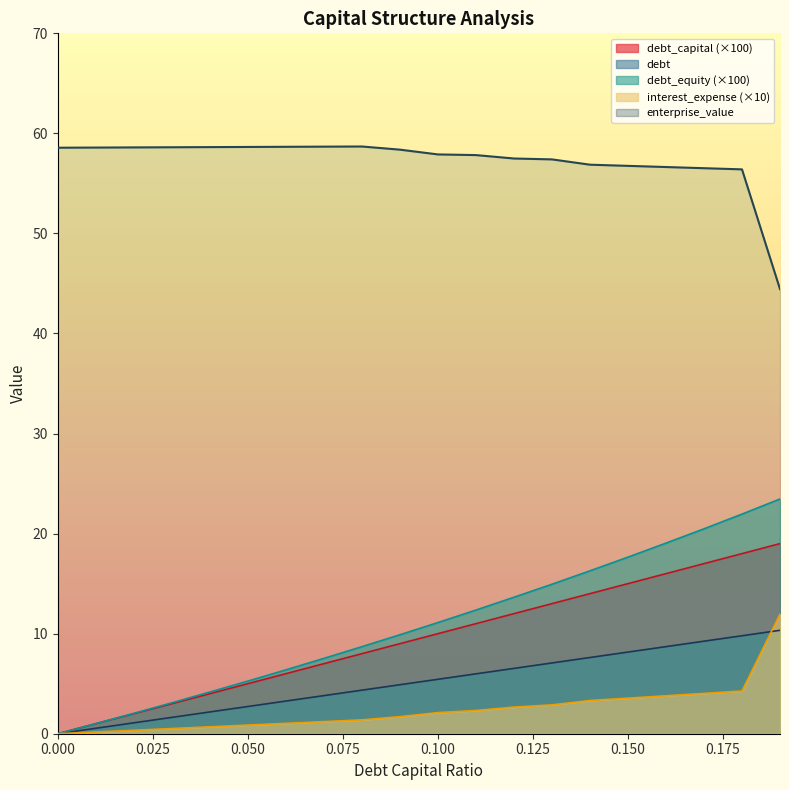

Which category has the lowest value in the enterprise_value series?

0.19